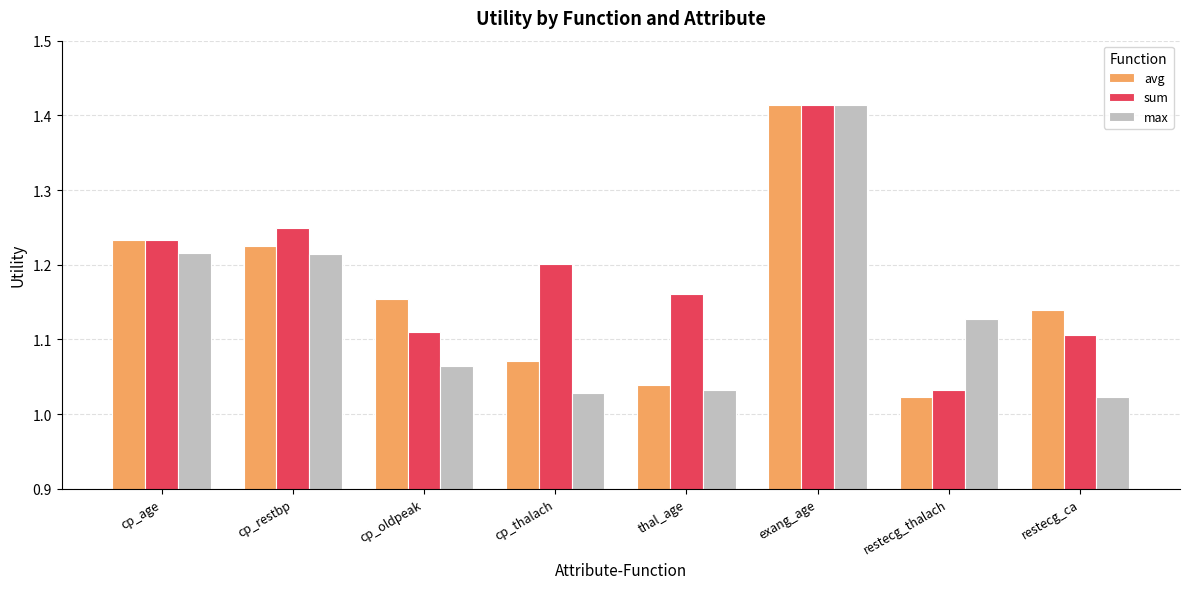

Is it true that sum equals 1.2 at cp_thalach?

True